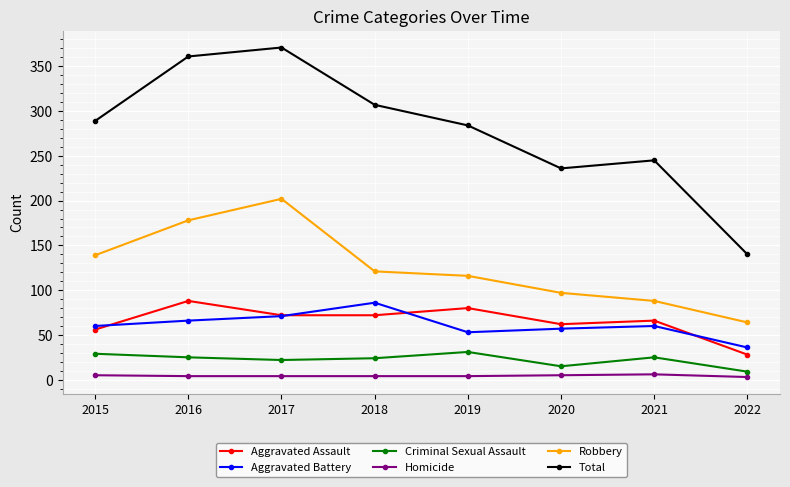

How many data points does each series have?

8